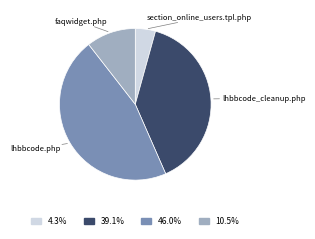

How many slices are in this pie chart?

4